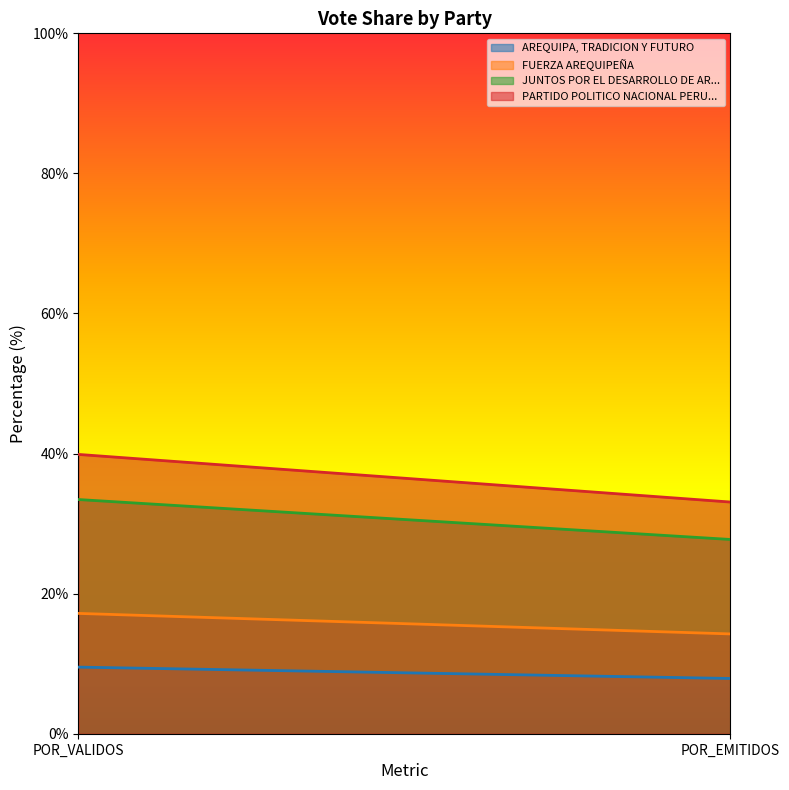

What are all the series names shown in the legend?

AREQUIPA, TRADICION Y FUTURO, FUERZA AREQUIPEÑA, JUNTOS POR EL DESARROLLO DE AR..., PARTIDO POLITICO NACIONAL PERU...